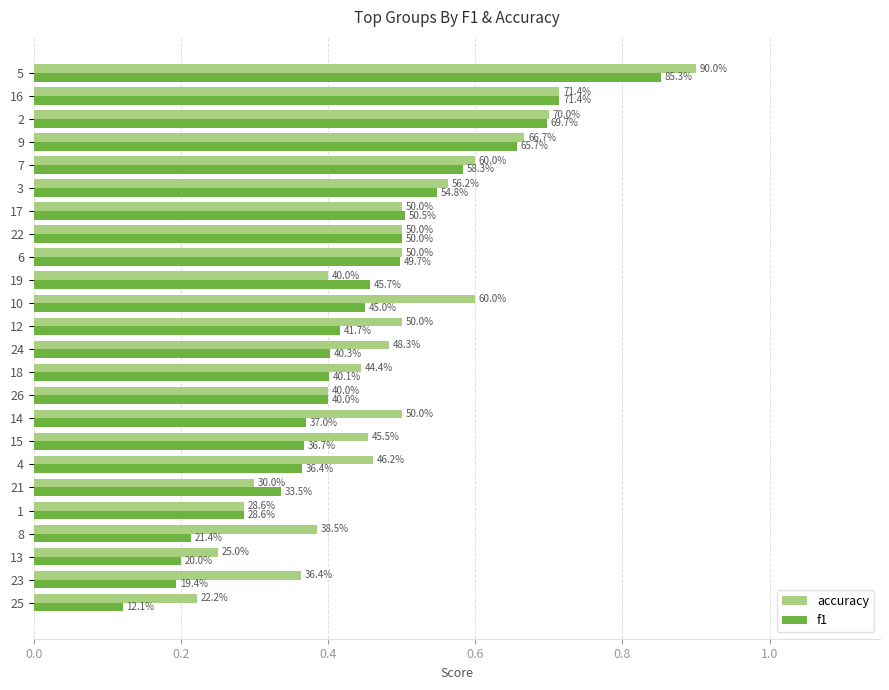

What are all the series names shown in the legend?

accuracy, f1